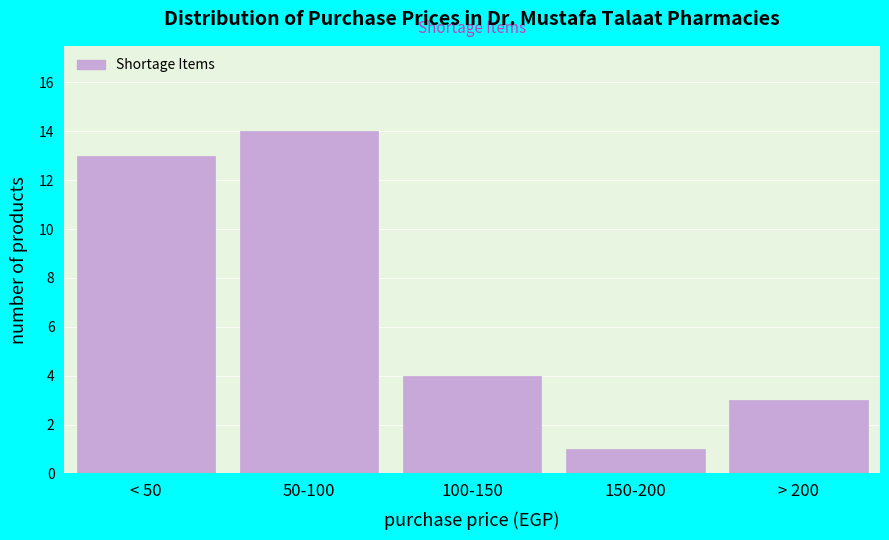

Reading right to left, list all the values displayed in this chart.

3	1	4	14	13